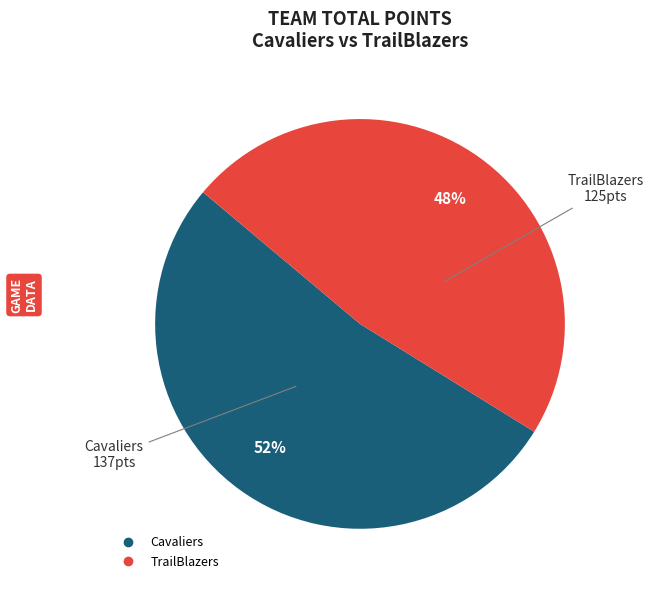

Combined, do TrailBlazers and Cavaliers account for over 50%?

Yes